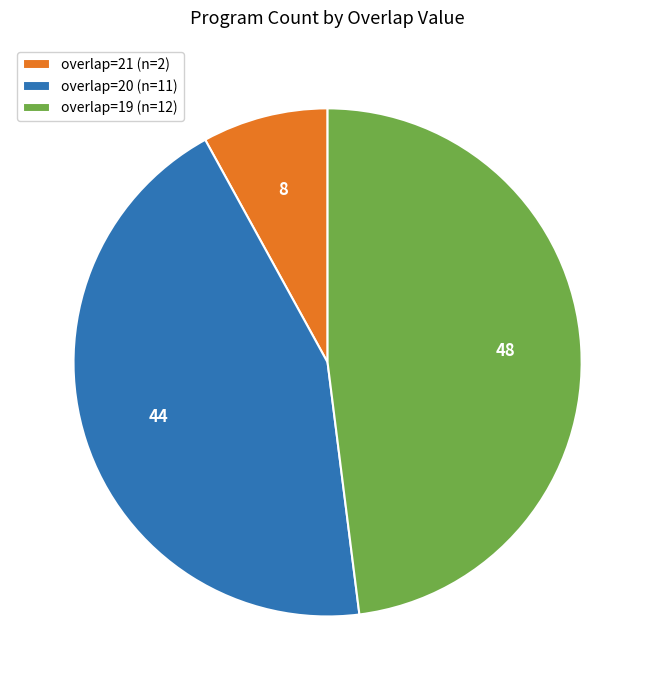

Is there any slice that represents more than half of the pie?

No